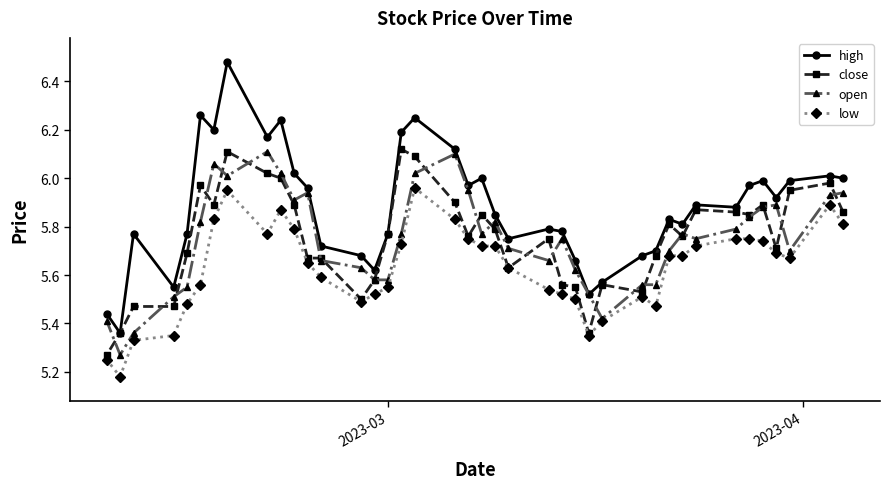

Which series has the largest total across all categories?

high